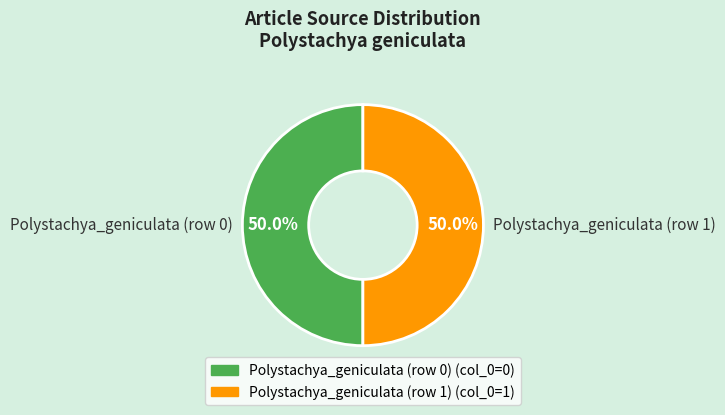

To the nearest percent, what is the difference between the largest and smallest slice percentages?

0%